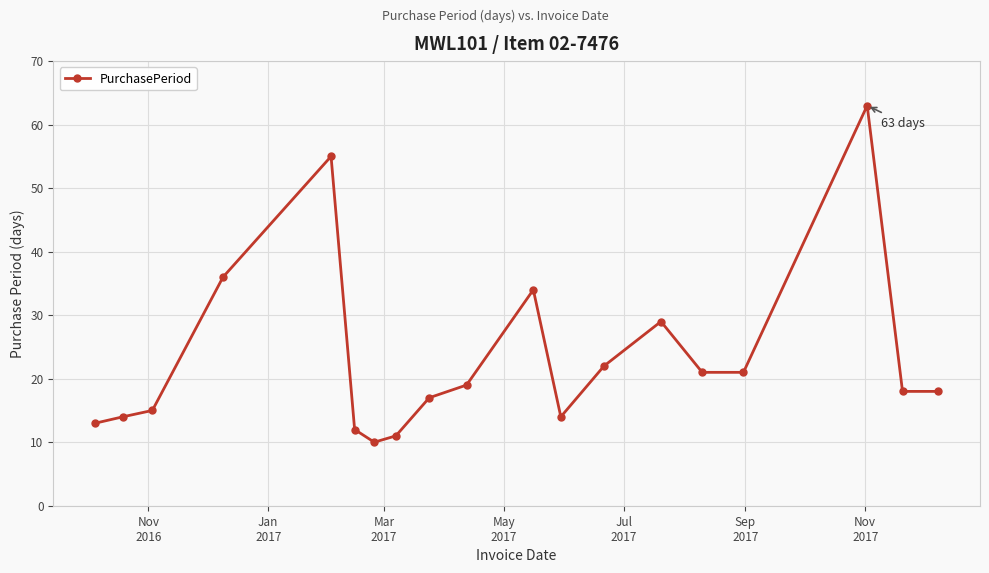

What is the greatest value displayed?

63